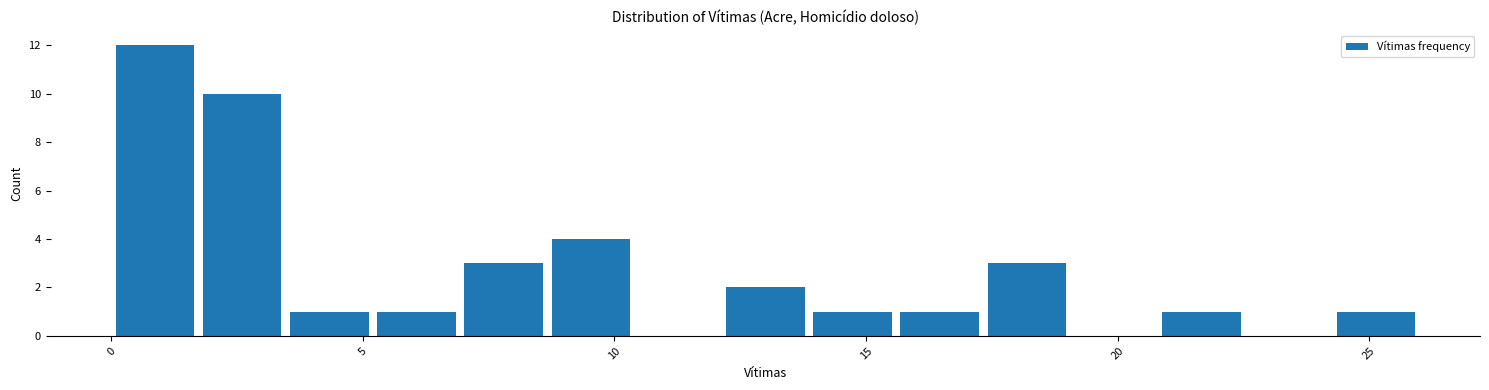

Read against the x-axis, roughly where is the centre of the tallest bar?

1.0